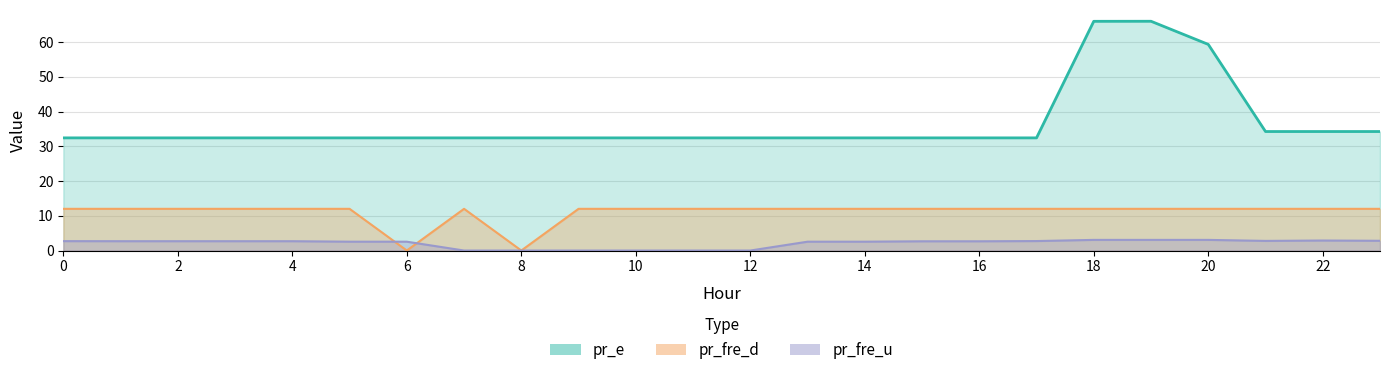

List the series in order of their peak value, lowest first.

pr_fre_u, pr_fre_d, pr_e